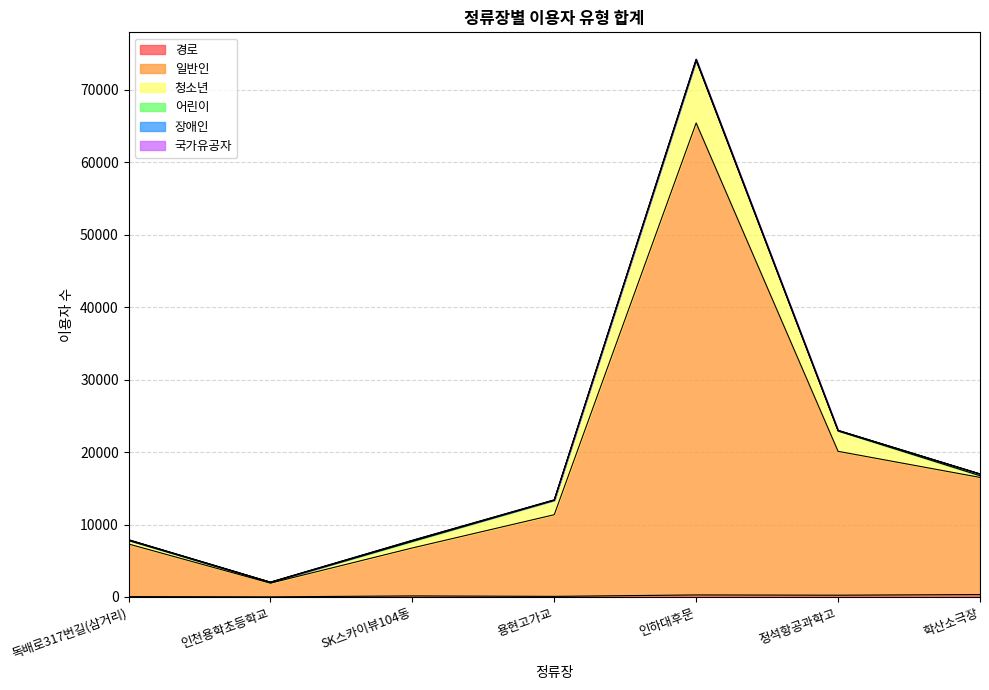

Which series has the largest total across all categories?

일반인